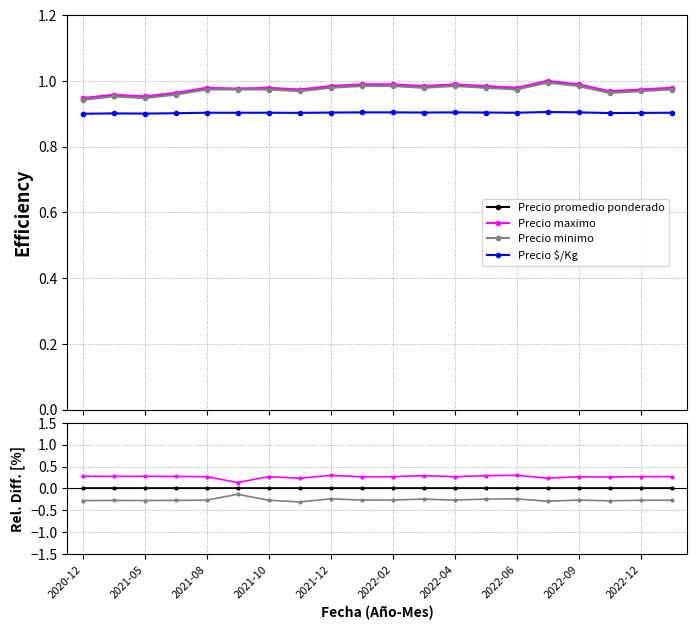

Reading left to right, extract all data points from this chart.

Precio promedio ponderado: 0.0	0.0	0.0	0.0	0.0	0.0	0.0	0.0	0.0	0.0	0.0	0.0	0.0	0.0	0.0	0.0	0.0	0.0	0.0	0.0
Precio maximo: 0.3	0.3	0.3	0.3	0.3	0.1	0.3	0.2	0.3	0.3	0.3	0.3	0.3	0.3	0.3	0.2	0.3	0.3	0.3	0.3
Precio minimo: -0.3	-0.3	-0.3	-0.3	-0.3	-0.1	-0.3	-0.3	-0.2	-0.3	-0.3	-0.2	-0.3	-0.2	-0.2	-0.3	-0.3	-0.3	-0.3	-0.3
Precio $/Kg: -4.7	-5.7	-5.2	-6.1	-7.5	-7.4	-7.5	-7.1	-7.9	-8.4	-8.4	-7.9	-8.4	-7.9	-7.5	-9.3	-8.4	-6.6	-7.1	-7.5